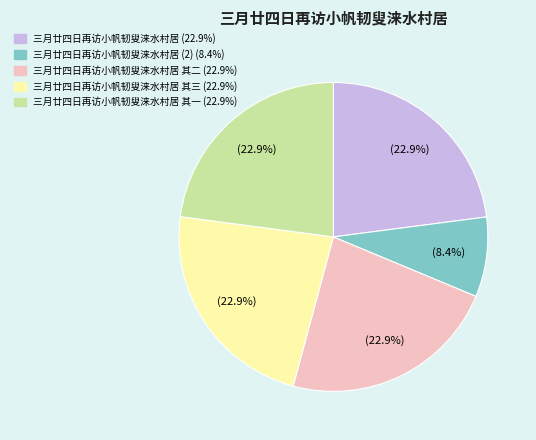

Does any single category account for the majority?

No